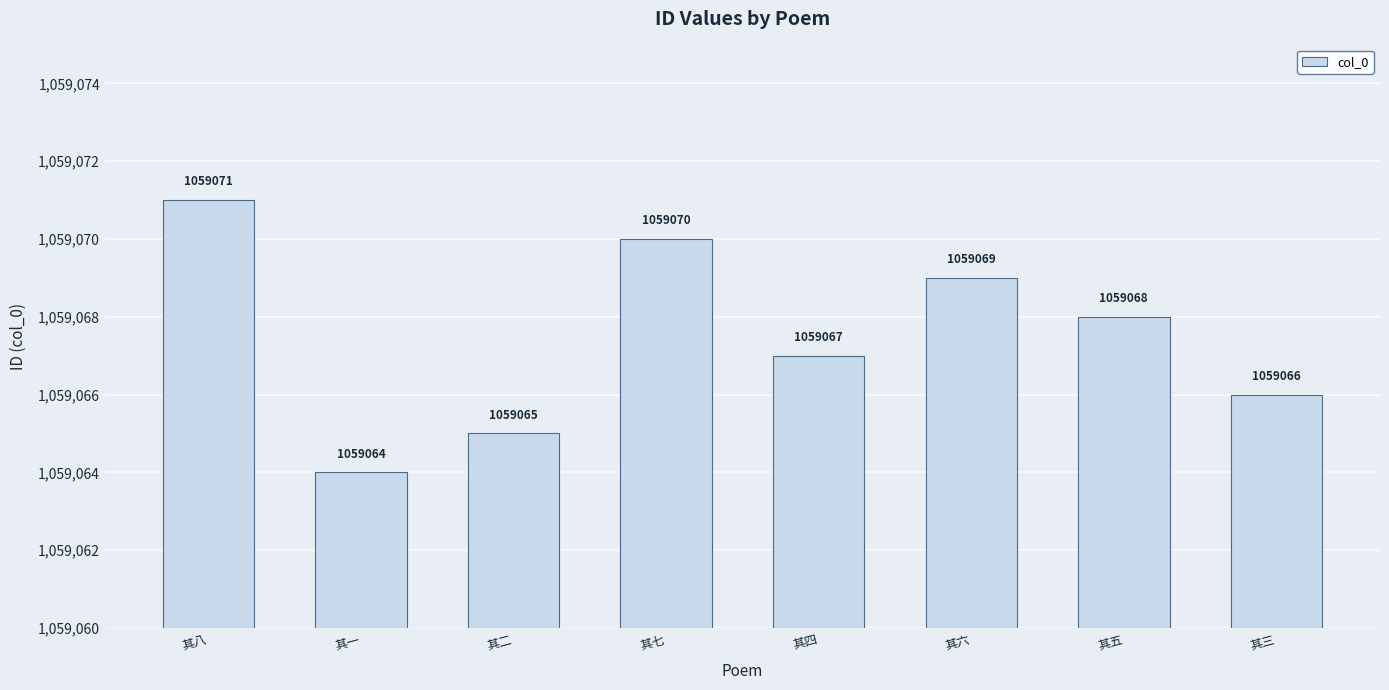

What is the change in value from 其八 to 其六?

-2